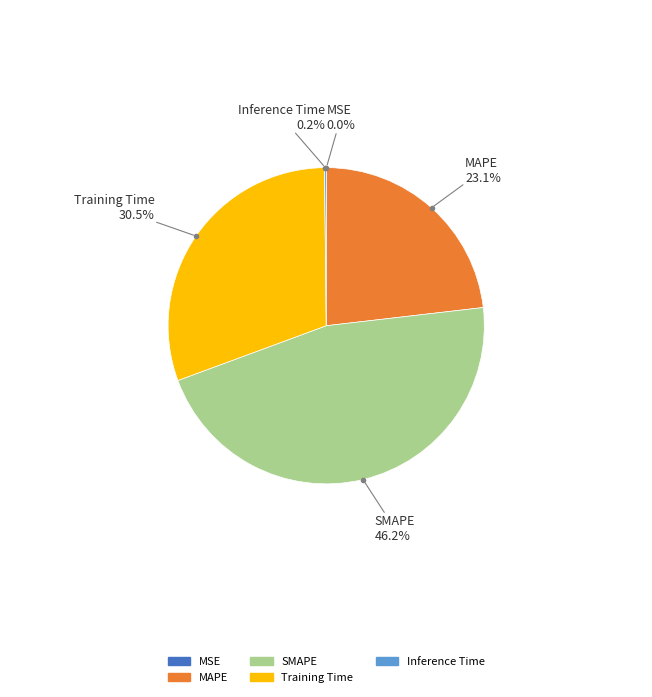

Does any single category account for the majority?

No